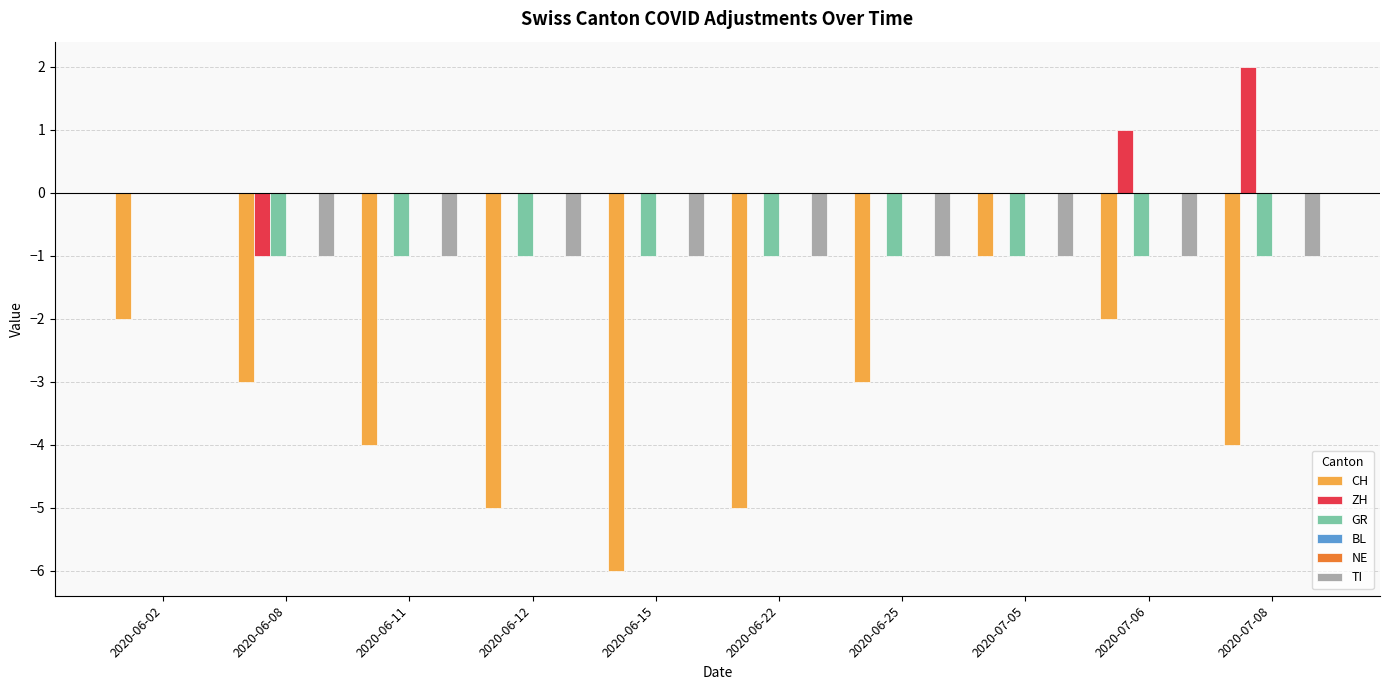

Between 2020-06-22 and 2020-07-08, which series saw the biggest shift?

ZH